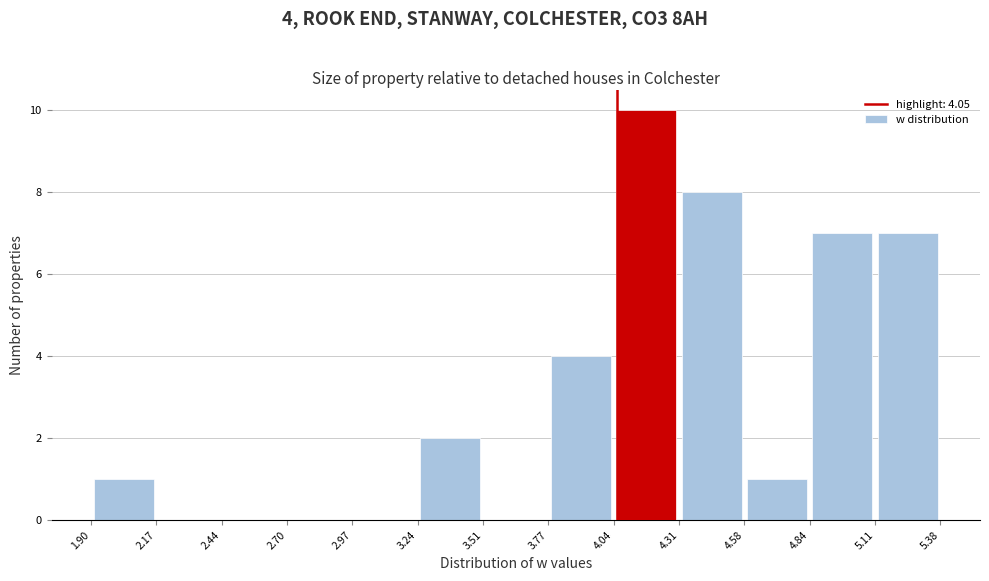

Which range on the x-axis has the tallest bar?

4.04 to 4.31